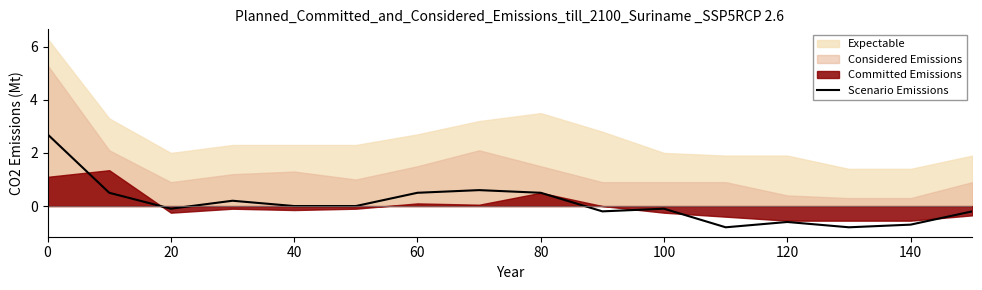

True or false: Scenario Emissions has a value of 2.7 at 0.

True